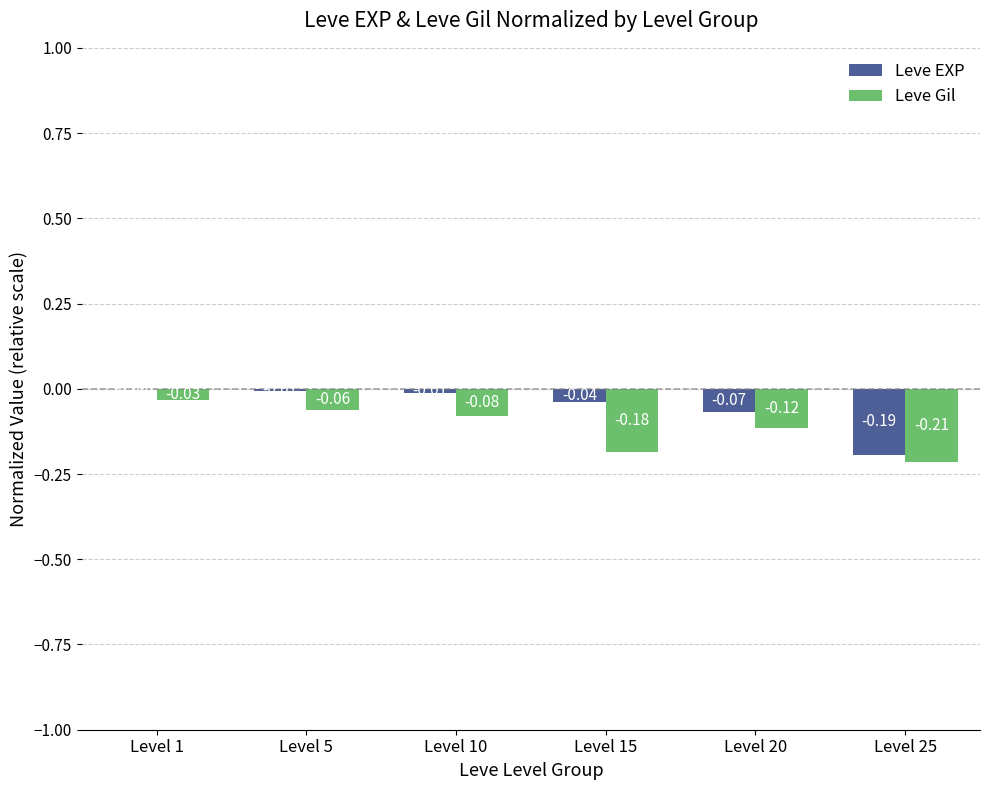

Is the value of Leve Gil at Level 10 greater than the value of Leve EXP at Level 5?

No